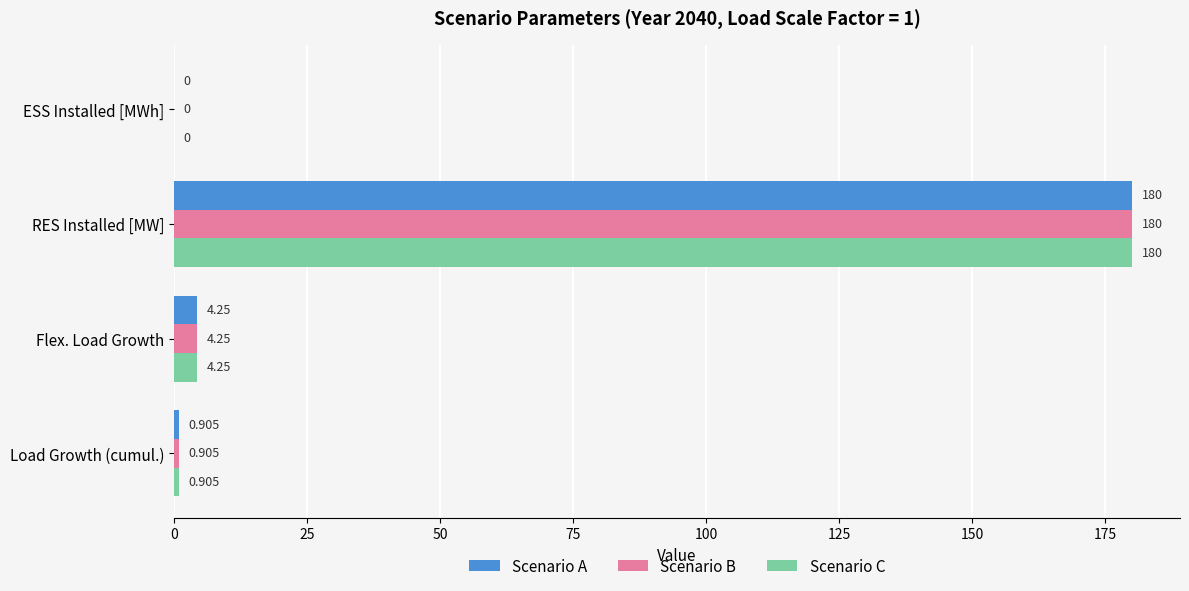

At which category is the sum across all series the highest?

RES Installed [MW]